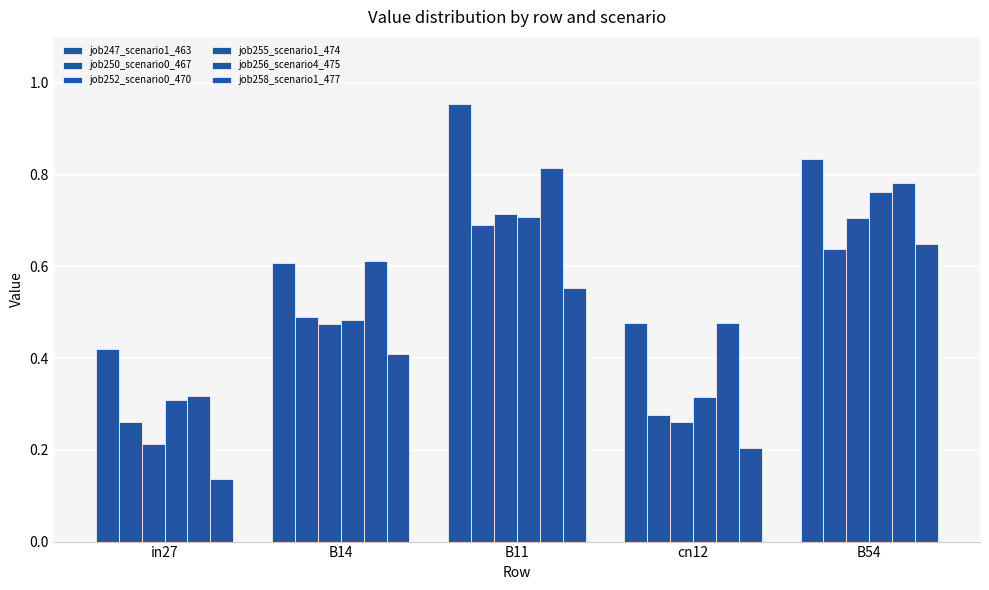

What is the value of the job252_scenario0_470 bar at the 3rd from the left?

0.7